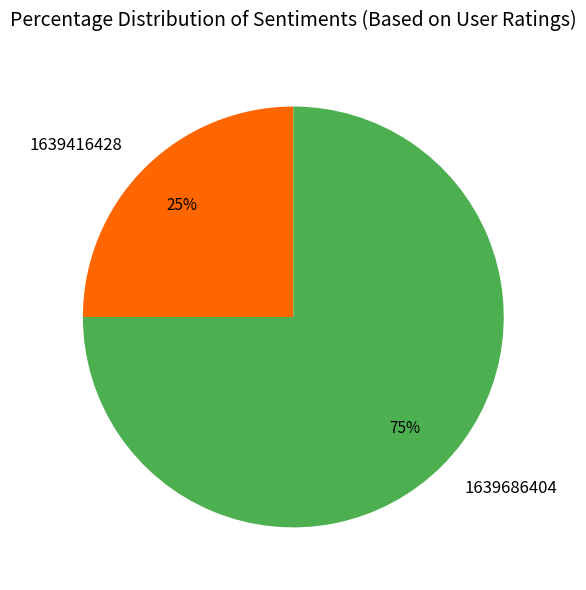

What is the ratio of the value at 1639686404 to the value at 1639416428?

3.0